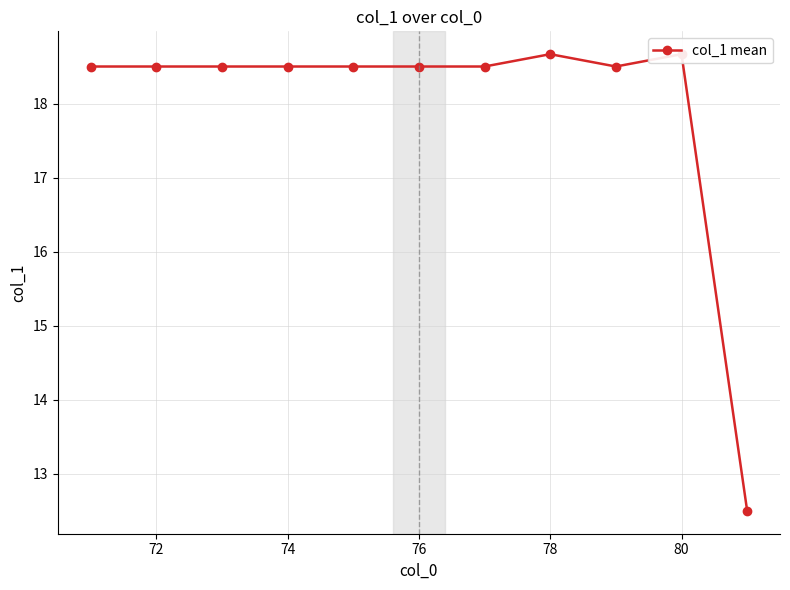

What is the average value?

18.0